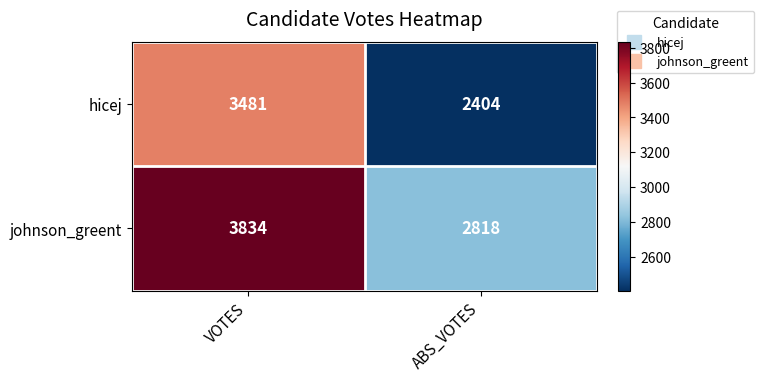

Rank the categories by hicej value from highest to lowest.

VOTES, ABS_VOTES